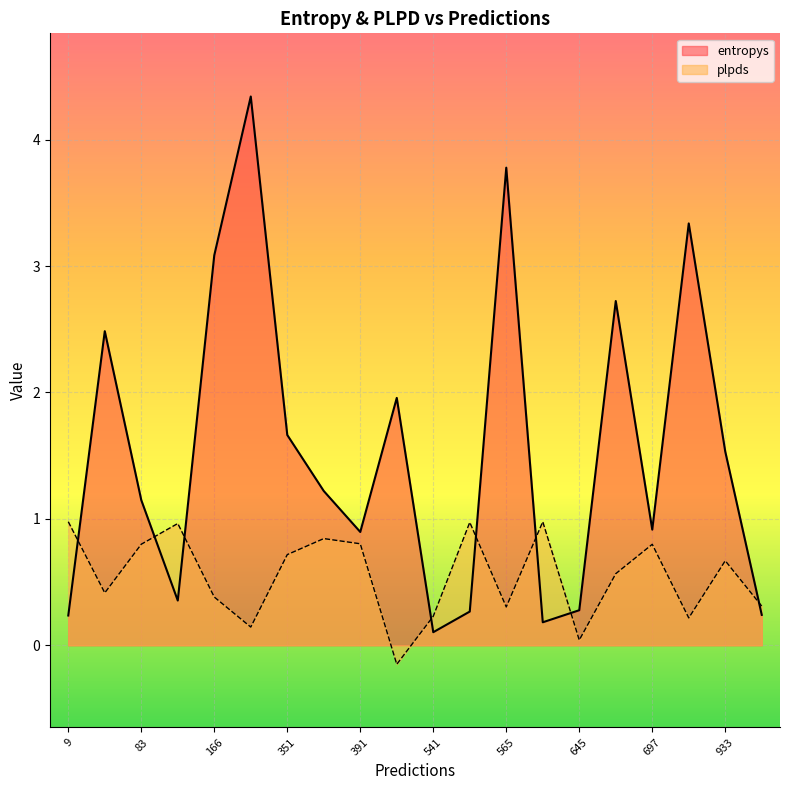

Which series has the largest total across all categories?

entropys